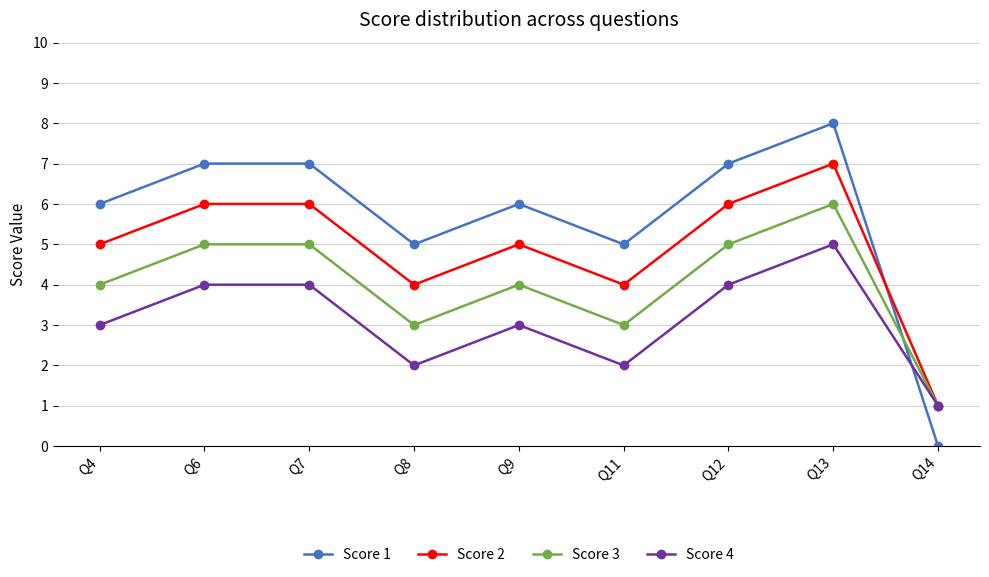

Reading left to right, list all the values displayed in this chart.

Score 1: 6	7	7	5	6	5	7	8	0
Score 2: 5	6	6	4	5	4	6	7	1
Score 3: 4	5	5	3	4	3	5	6	1
Score 4: 3	4	4	2	3	2	4	5	1